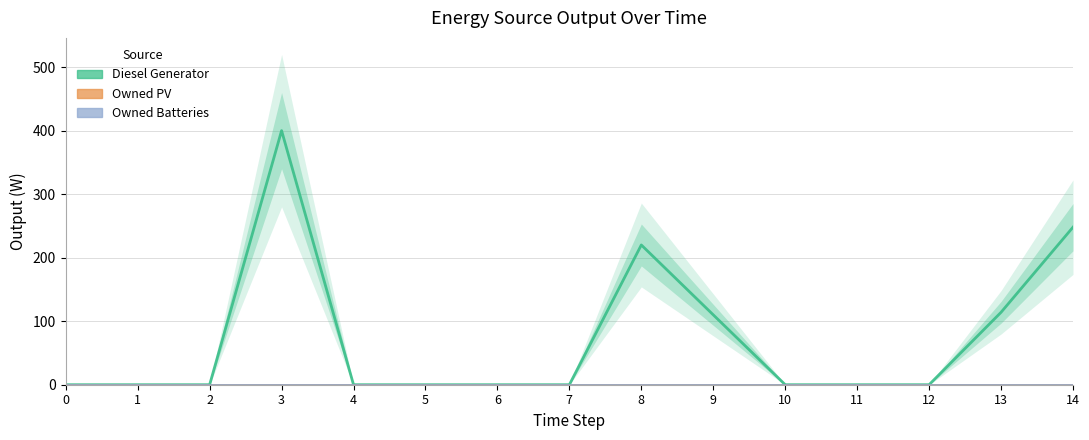

Reading left to right, list all the values displayed in this chart.

Diesel Generator: 0=0	1=0	2=0	3=400	4=0	5=0	6=0	7=0	8=220	9=110	10=0	11=0	12=0	13=114	14=248
Owned PV: 0=0	1=0	2=0	3=0	4=0	5=0	6=0	7=0	8=0	9=0	10=0	11=0	12=0	13=0	14=0
Owned Batteries: 0=0	1=0	2=0	3=0	4=0	5=0	6=0	7=0	8=0	9=0	10=0	11=0	12=0	13=0	14=0